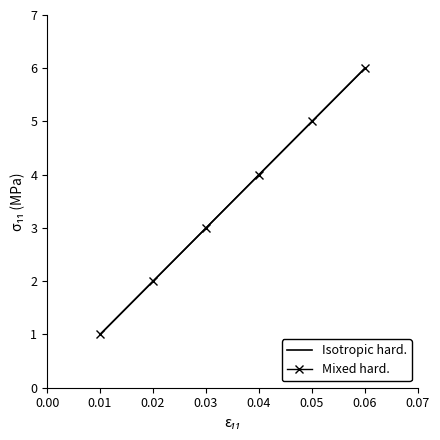

True or false: Isotropic hard. and Mixed hard. intersect in this chart.

False